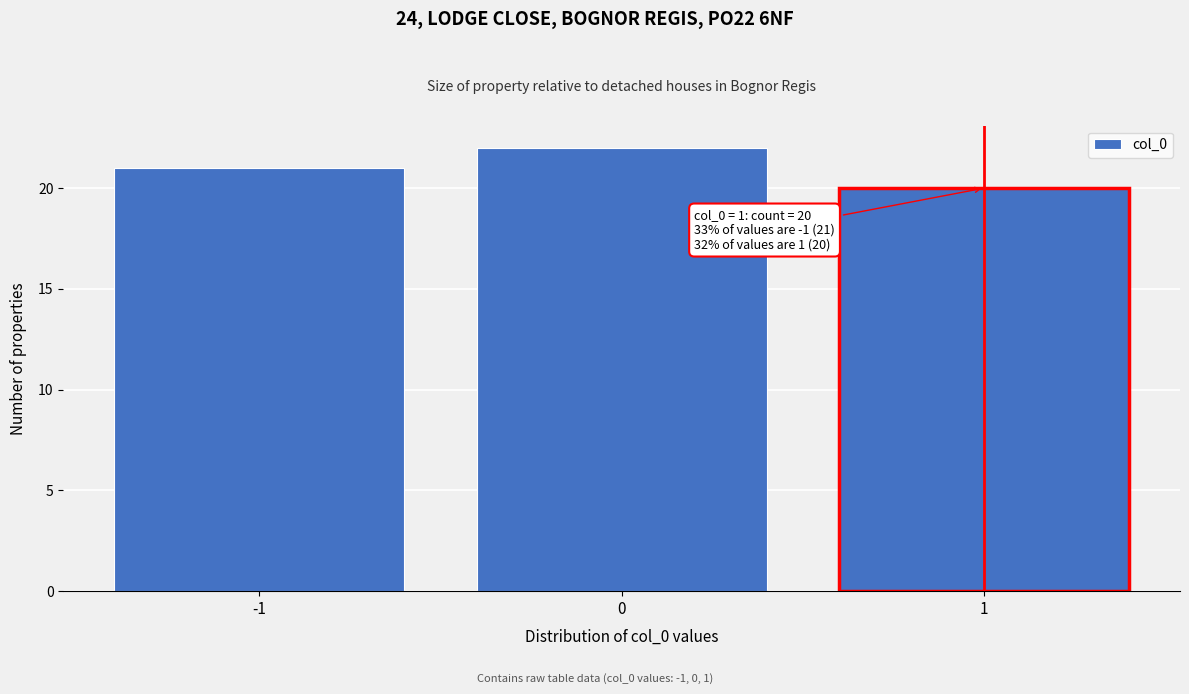

Which range on the x-axis has the tallest bar?

-0.5 to 0.5